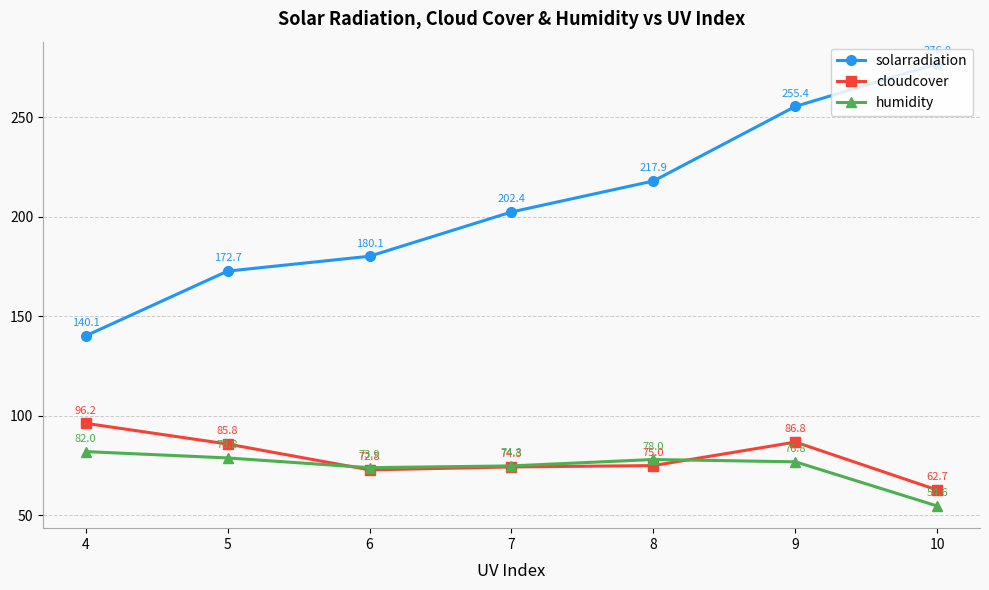

What is the value of the cloudcover point at the 4th from the left?

74.3